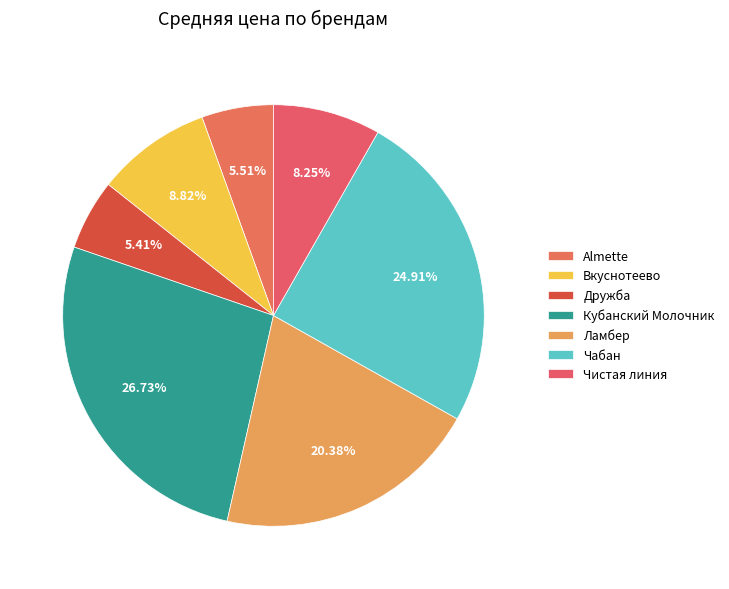

What is the change in value from Almette to Ламбер?

+440